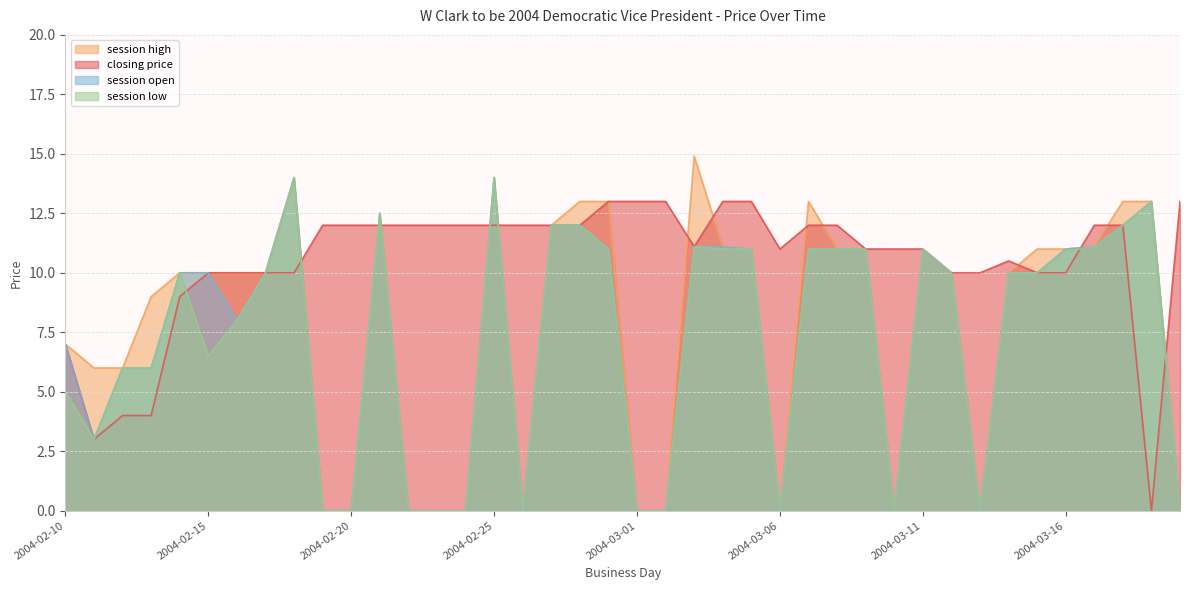

At which category does session open reach its first local valley?

2004-02-11